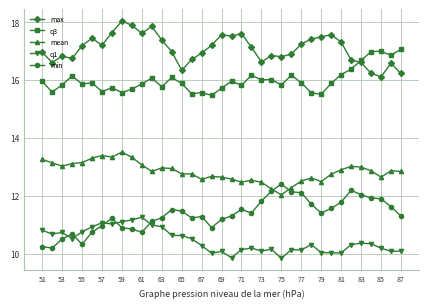

What is the smallest value displayed?

9.8